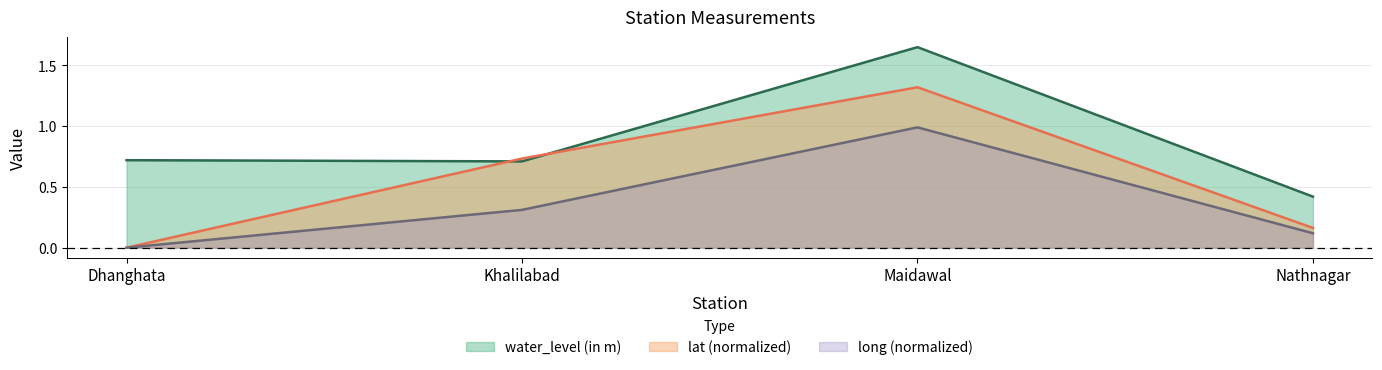

What is the sum of the long values at Nathnagar and Khalilabad?

0.4